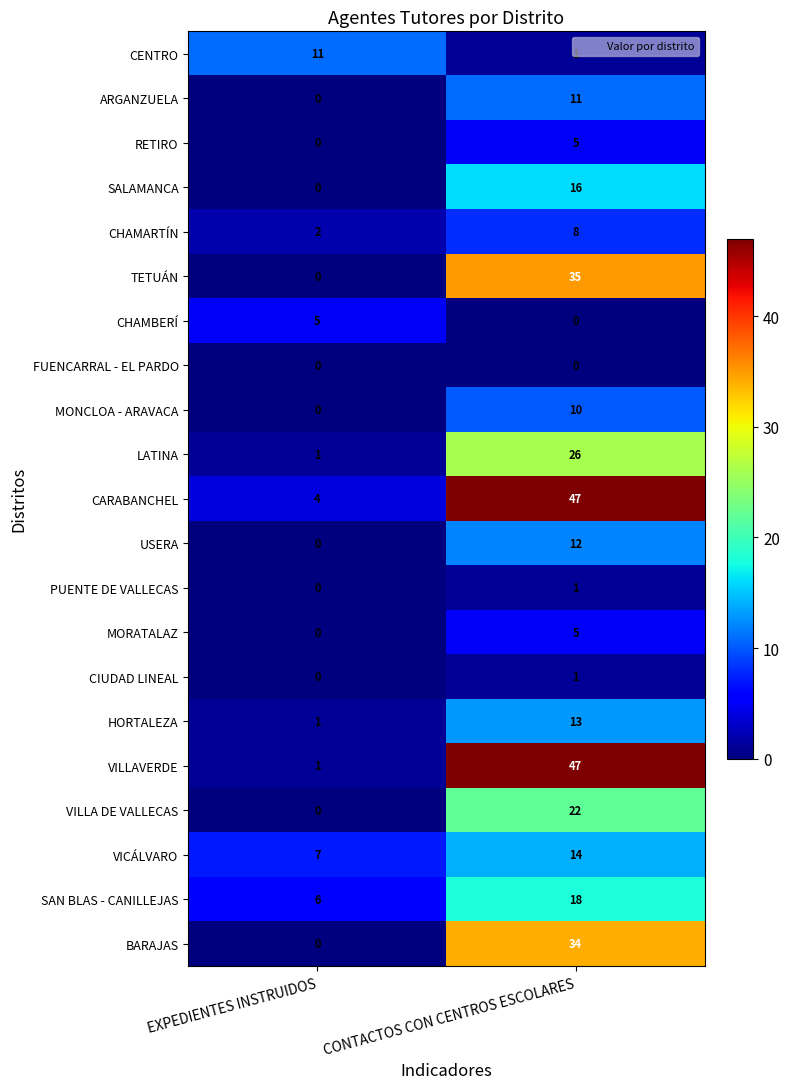

Is it true that SALAMANCA equals 22 at CONTACTOS CON CENTROS ESCOLARES?

False